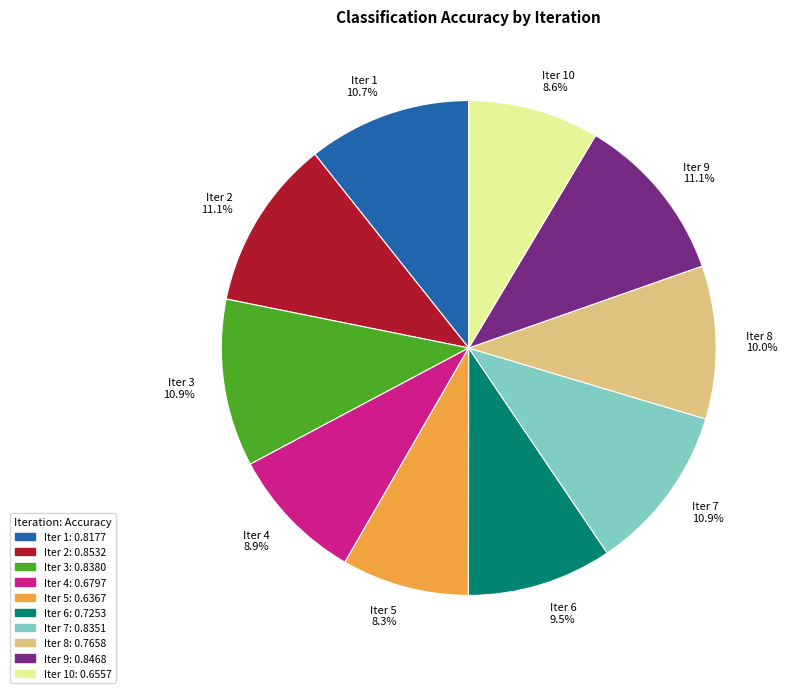

Do Iter 1: 0.8177 and Iter 4: 0.6797 together represent more than half of the pie?

No